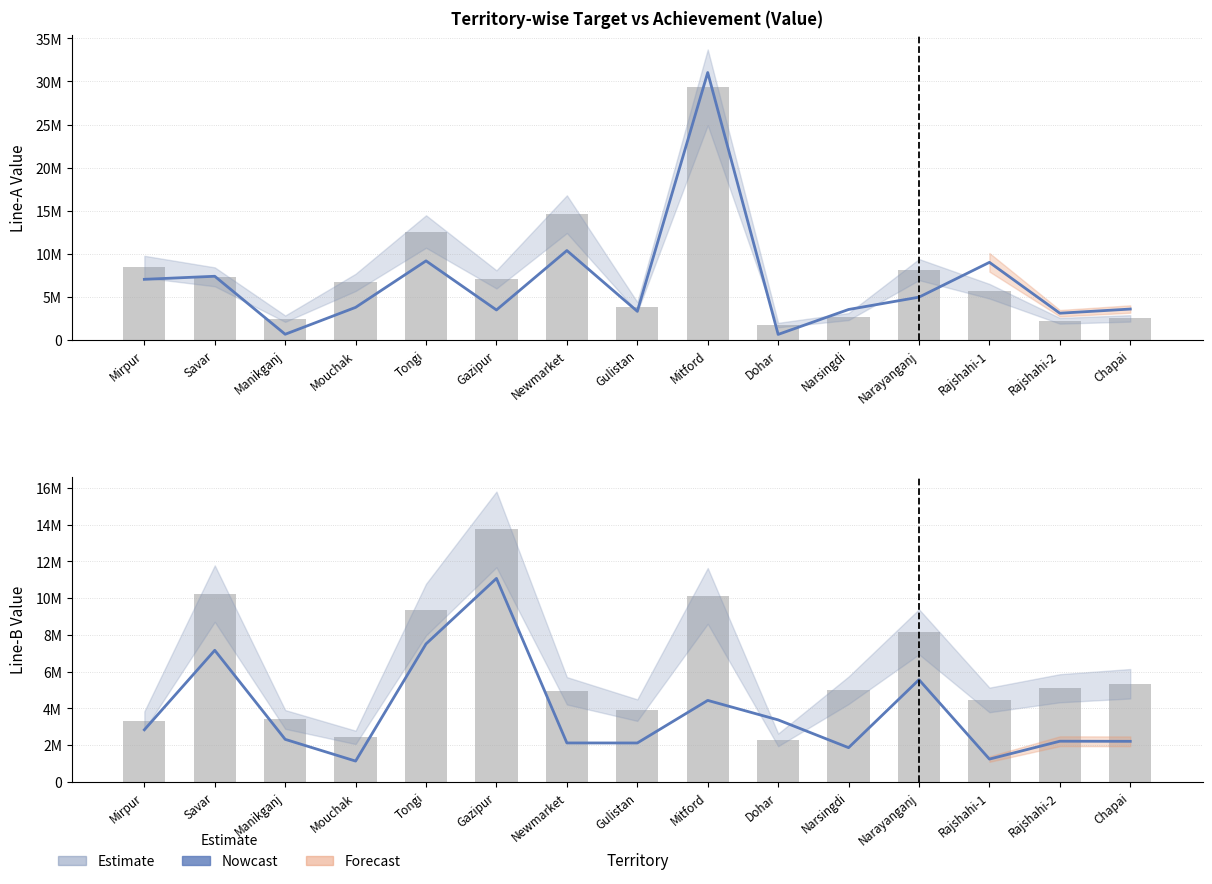

What is the difference between the Line-A Target (Value) values at Gazipur and Dohar?

5302189